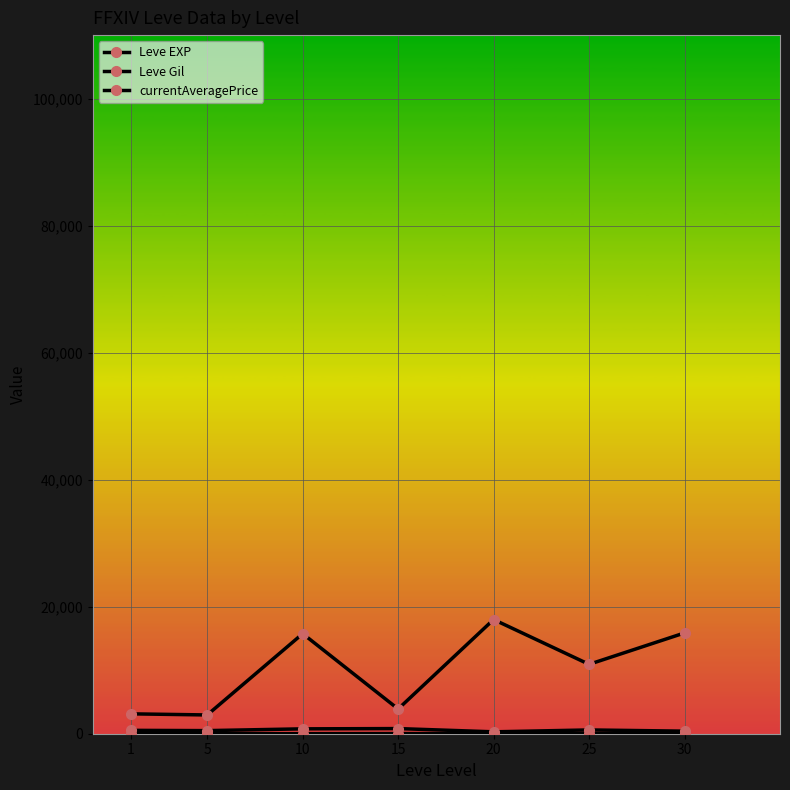

Which has a higher value, 20 or 10?

20